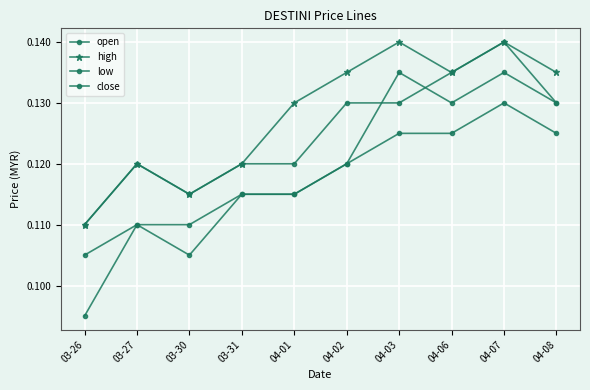

Reading left to right, list all the values displayed in this chart.

open: 0.1	0.1	0.1	0.1	0.1	0.1	0.1	0.1	0.1	0.1
high: 0.1	0.1	0.1	0.1	0.1	0.1	0.1	0.1	0.1	0.1
low: 0.1	0.1	0.1	0.1	0.1	0.1	0.1	0.1	0.1	0.1
close: 0.1	0.1	0.1	0.1	0.1	0.1	0.1	0.1	0.1	0.1